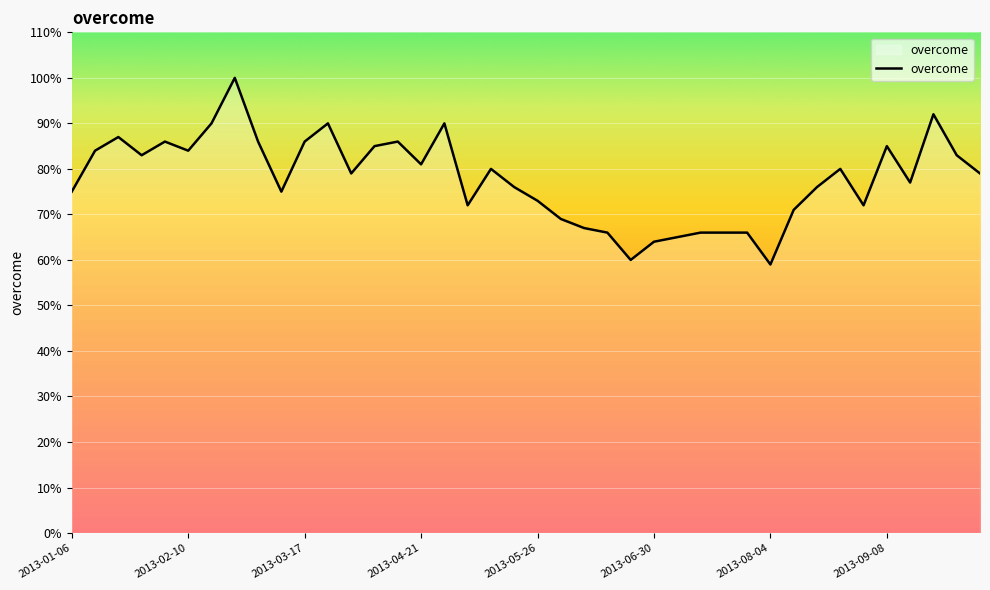

What is the maximum value shown in the chart?

100